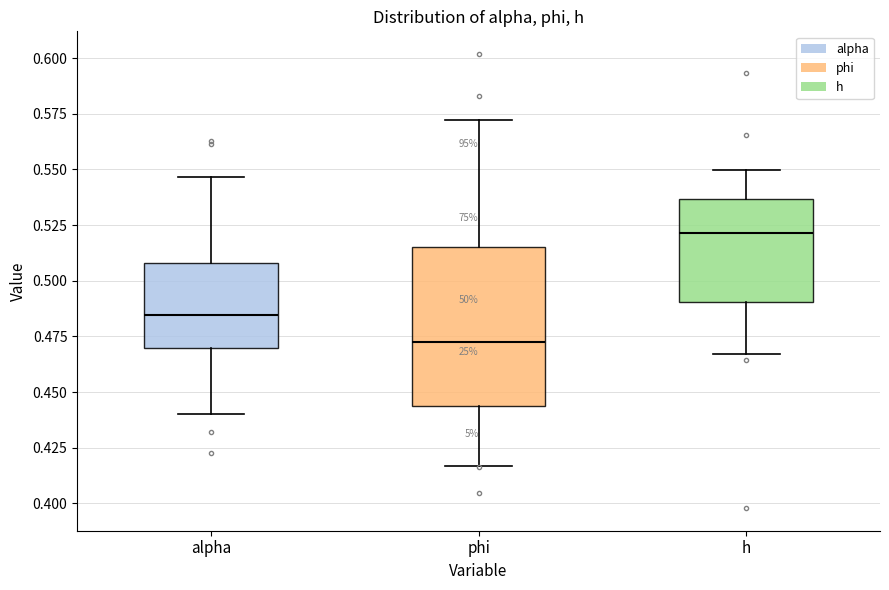

Which box has the highest median line?

h